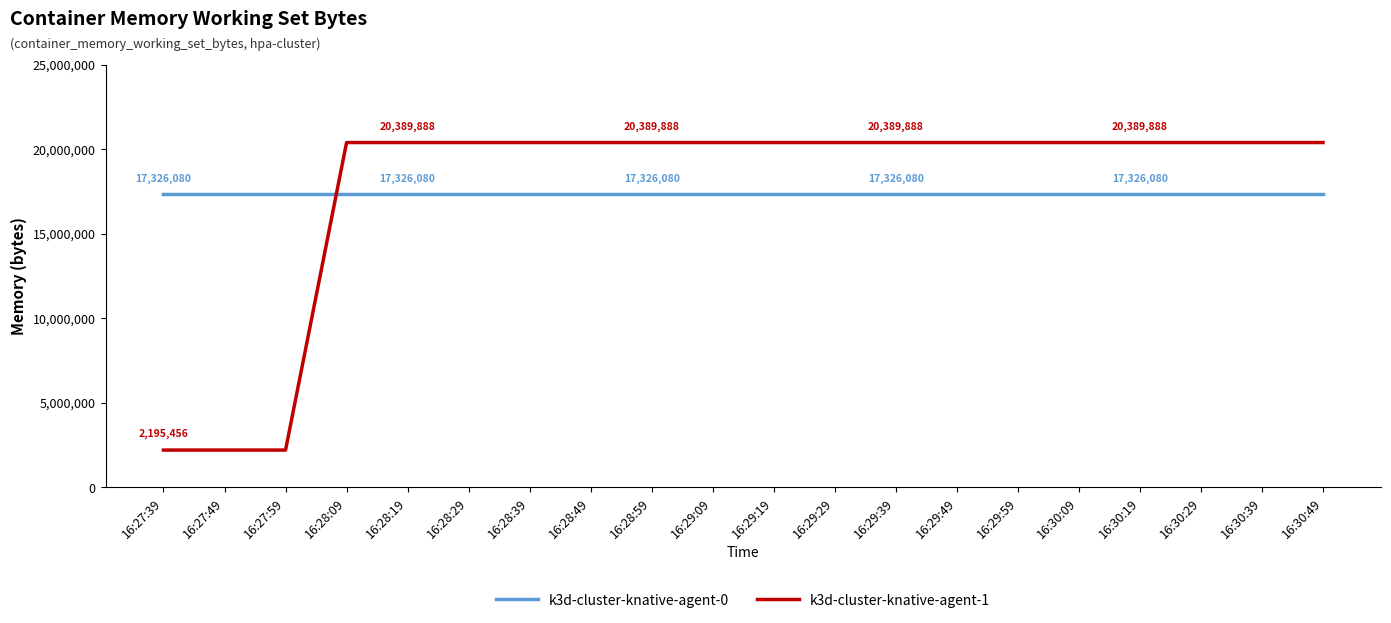

Read the k3d-cluster-knative-agent-0 value at 16:30:29.

17326080